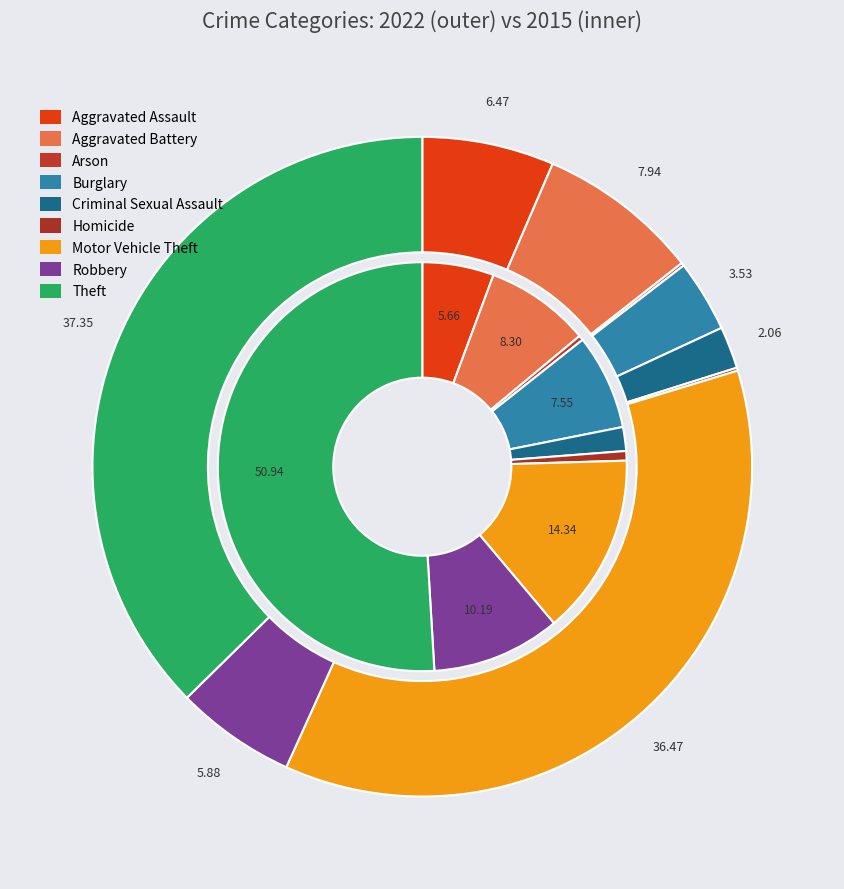

Is there a majority slice in this chart?

Yes